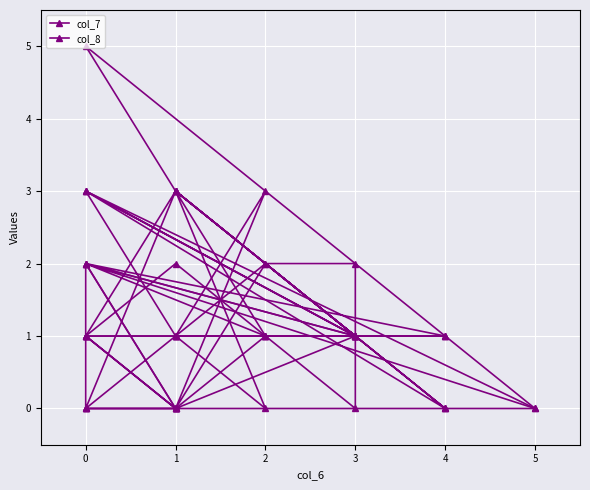

How many intersections are there between col_8 and col_7?

10